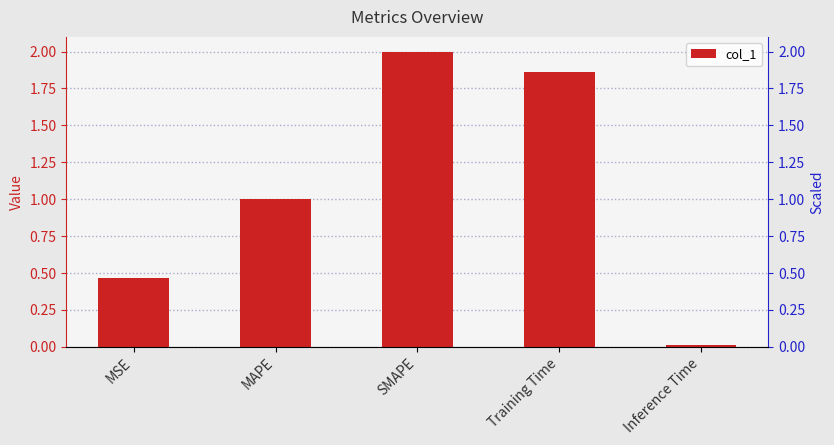

Where does the data first go above 1?

MAPE